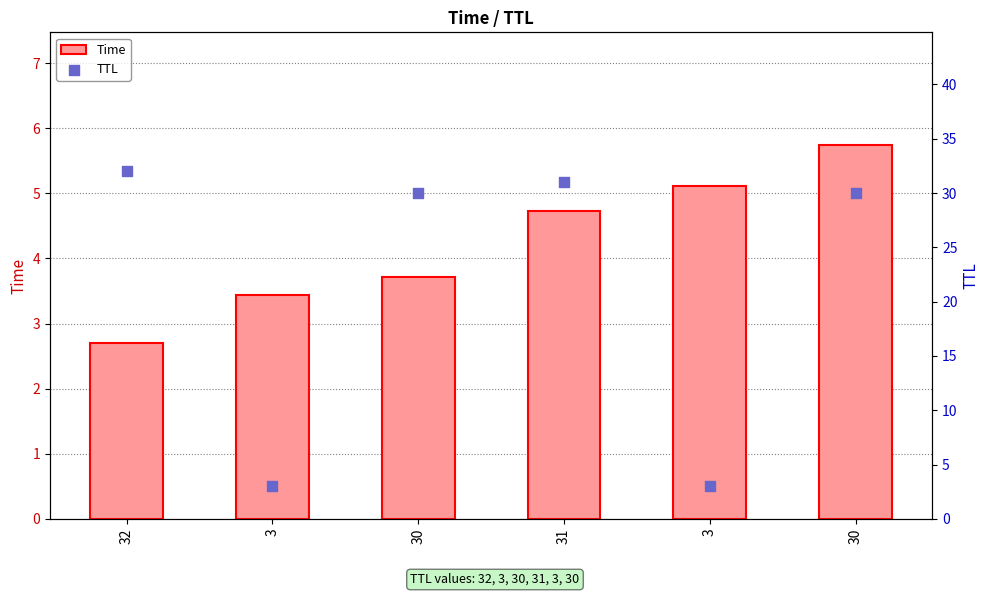

Which series has the widest spread of Y values?

TTL